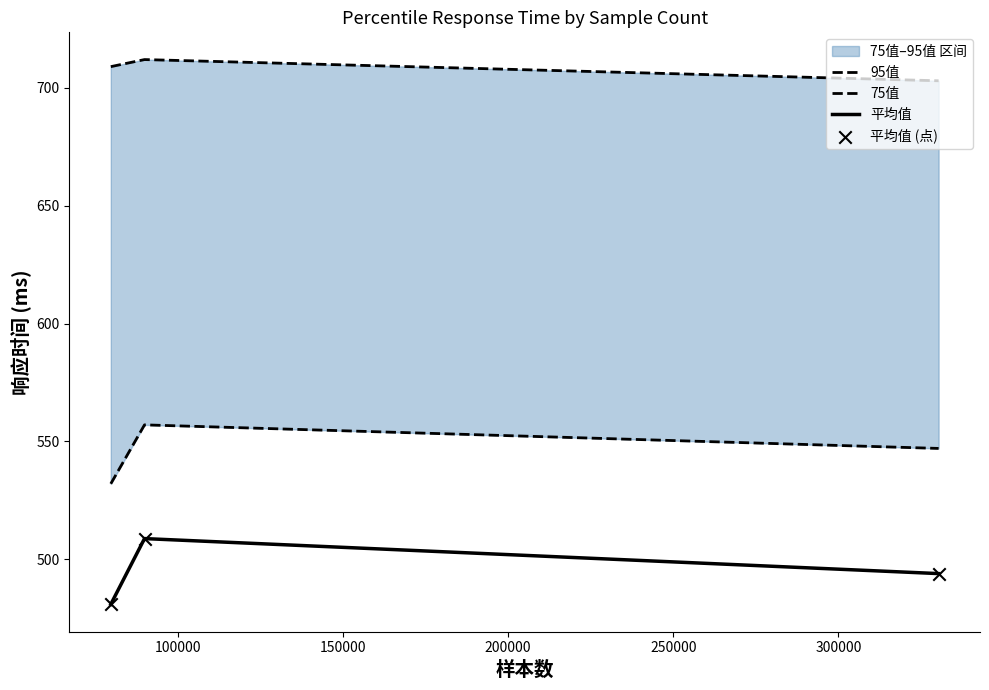

What is the minimum value for 平均值?

480.9